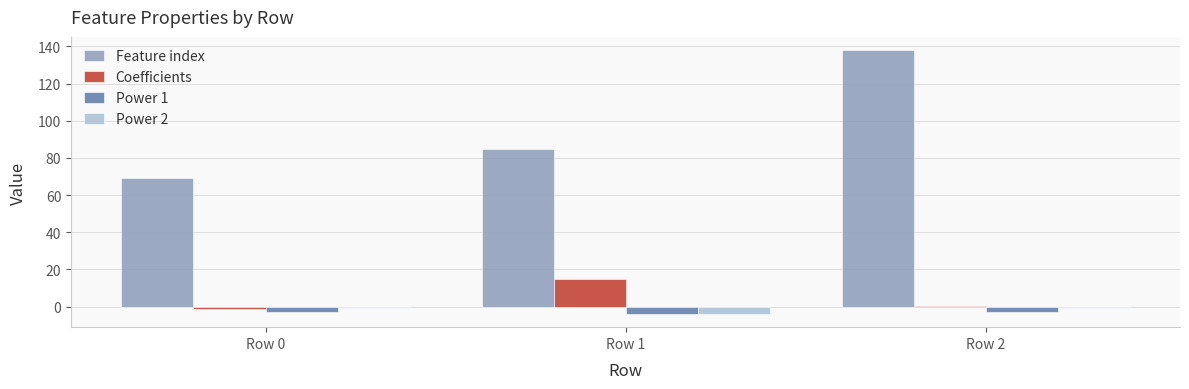

Between Row 1 and Row 2, which series saw the biggest shift?

Feature index